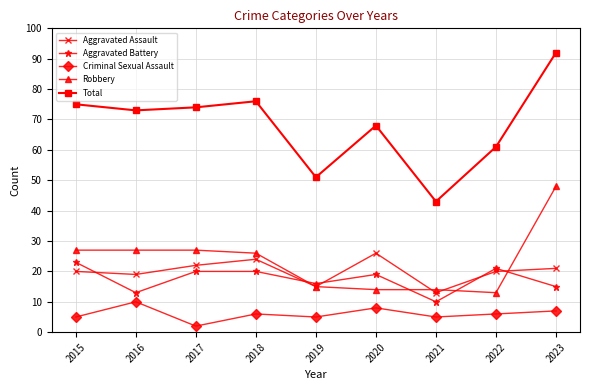

What is the difference between the highest and lowest values at 2019?

46